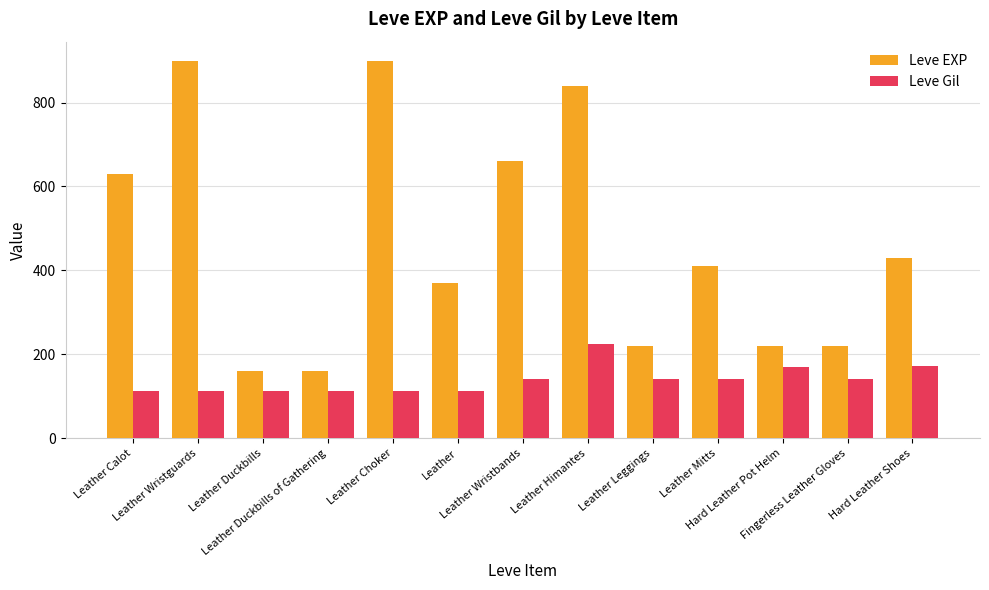

How many values in the Leve EXP series are below 410?

6